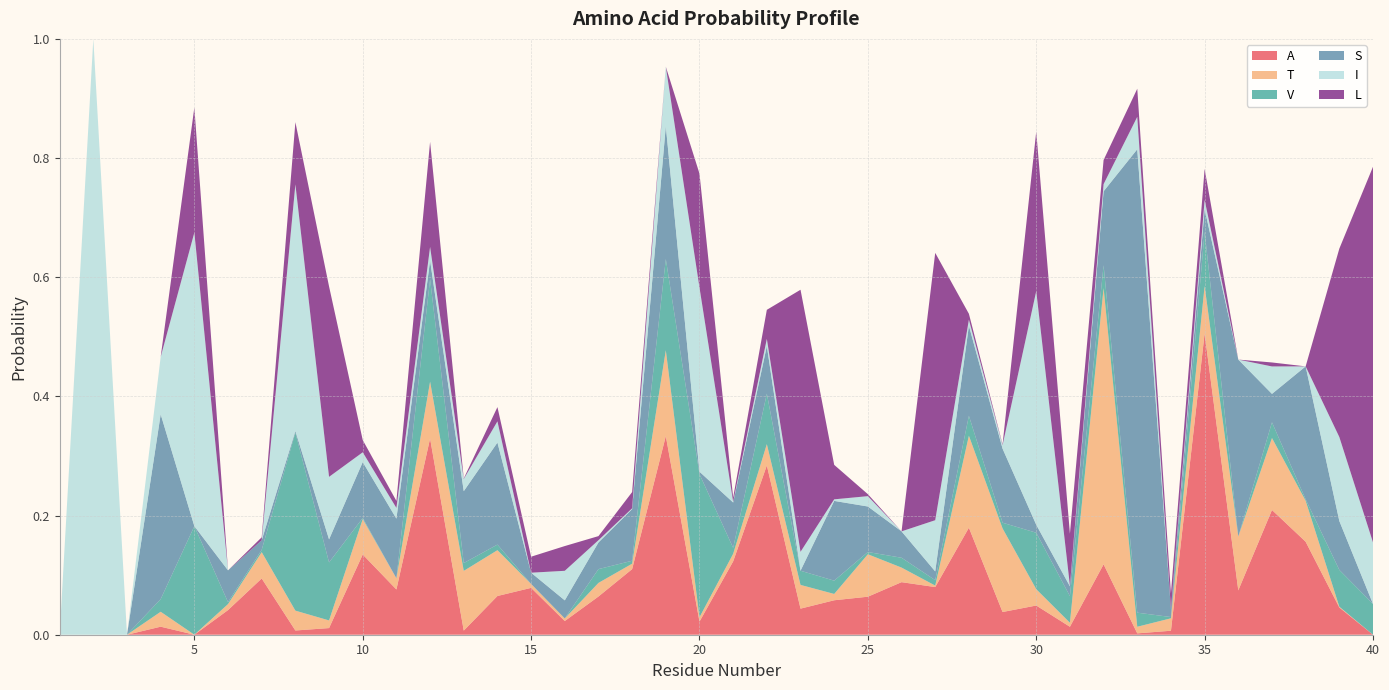

Reading left to right, what are all the values shown in this chart?

A: 0.0	0.0	0.0	0.0	0.0	0.0	0.1	0.0	0.0	0.1	0.1	0.3	0.0	0.1	0.1	0.0	0.1	0.1	0.3	0.0	0.1	0.3	0.0	0.1	0.1	0.1	0.1	0.2	0.0	0.0	0.0	0.1	0.0	0.0	0.5	0.1	0.2	0.2	0.0	0.0
T: 0.0	0.0	0.0	0.0	0.0	0.0	0.0	0.0	0.0	0.1	0.0	0.1	0.1	0.1	0.0	0.0	0.0	0.0	0.1	0.0	0.0	0.0	0.0	0.0	0.1	0.0	0.0	0.2	0.1	0.0	0.0	0.5	0.0	0.0	0.1	0.1	0.1	0.1	0.0	0.0
V: 0.0	0.0	0.0	0.0	0.2	0.0	0.0	0.3	0.1	0.0	0.0	0.2	0.0	0.0	0.0	0.0	0.0	0.0	0.2	0.2	0.0	0.1	0.0	0.0	0.0	0.0	0.0	0.0	0.0	0.1	0.0	0.0	0.0	0.0	0.1	0.0	0.0	0.0	0.1	0.1
S: 0.0	0.0	0.0	0.3	0.0	0.1	0.0	0.0	0.0	0.1	0.1	0.0	0.1	0.2	0.0	0.0	0.0	0.1	0.2	0.0	0.1	0.1	0.0	0.1	0.1	0.0	0.0	0.2	0.1	0.0	0.0	0.1	0.8	0.0	0.0	0.3	0.0	0.2	0.1	0.0
I: 0.0	1.0	0.0	0.1	0.5	0.0	0.0	0.4	0.1	0.0	0.0	0.0	0.0	0.0	0.0	0.0	0.0	0.0	0.1	0.3	0.0	0.0	0.0	0.0	0.0	0.0	0.1	0.0	0.0	0.4	0.0	0.0	0.1	0.0	0.0	0.0	0.0	0.0	0.1	0.1
L: 0.0	0.0	0.0	0.0	0.2	0.0	0.0	0.1	0.3	0.0	0.0	0.2	0.0	0.0	0.0	0.0	0.0	0.0	0.0	0.2	0.0	0.0	0.4	0.1	0.0	0.0	0.4	0.0	0.0	0.3	0.1	0.0	0.0	0.0	0.1	0.0	0.0	0.0	0.3	0.6